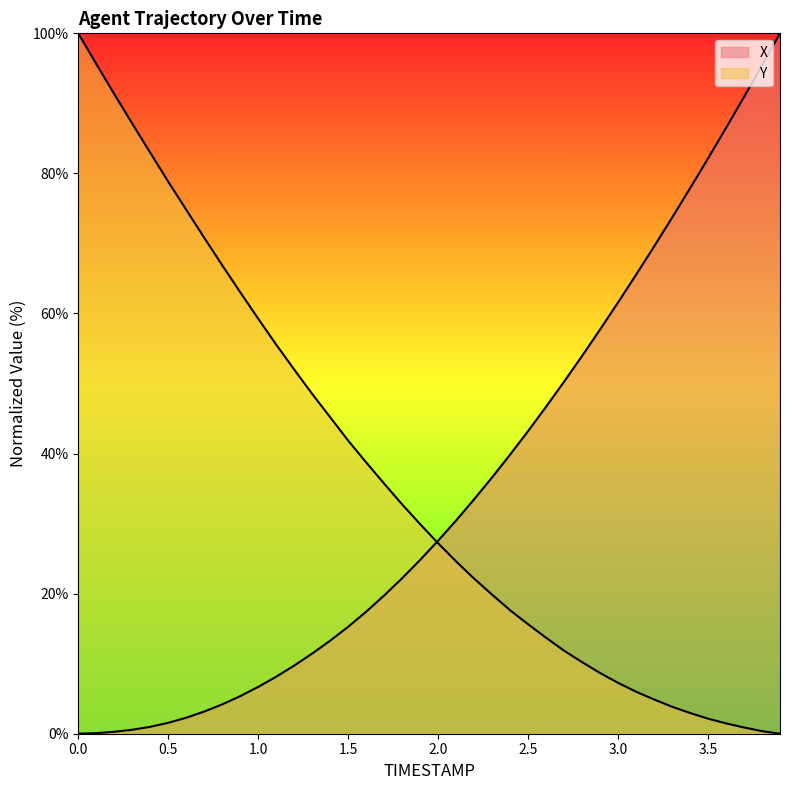

How many distinct data groups are displayed?

2